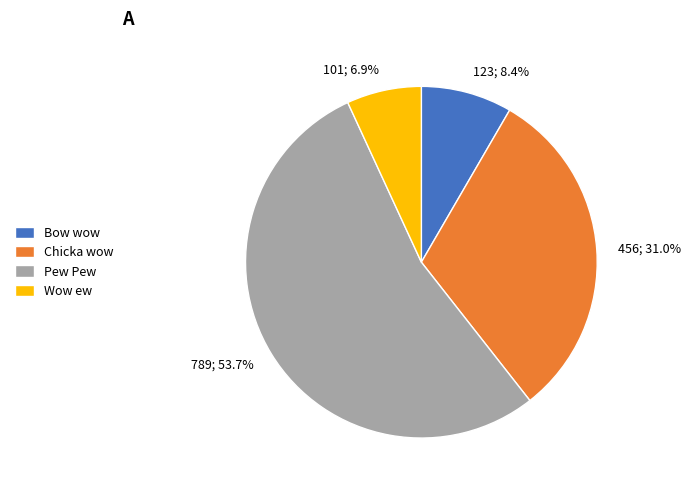

Is the sum of Pew Pew and Bow wow greater than half?

Yes